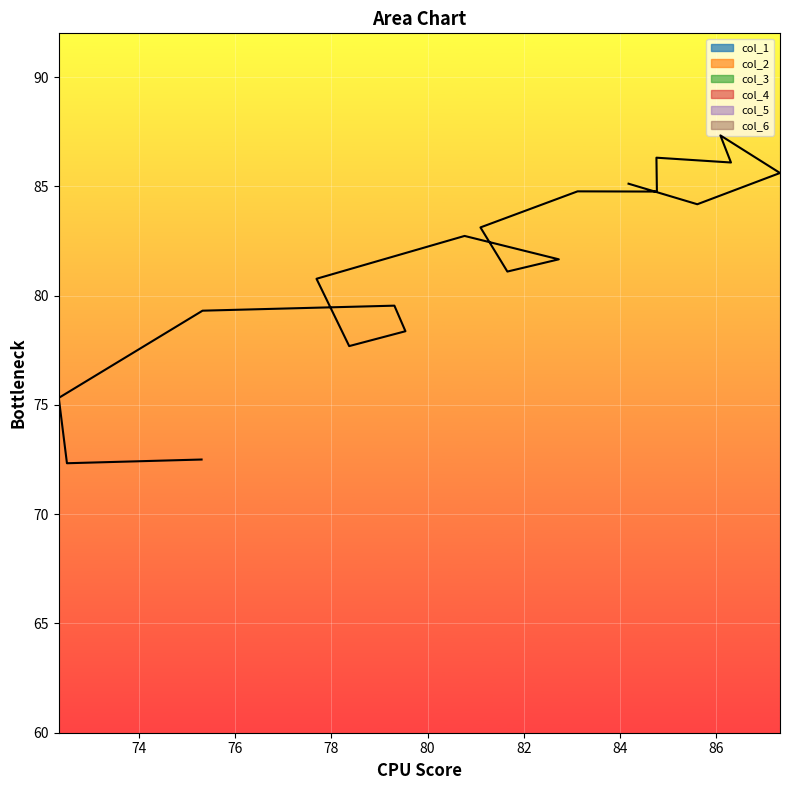

The value of col_3 at 84.18 is 29.1. True or false?

False